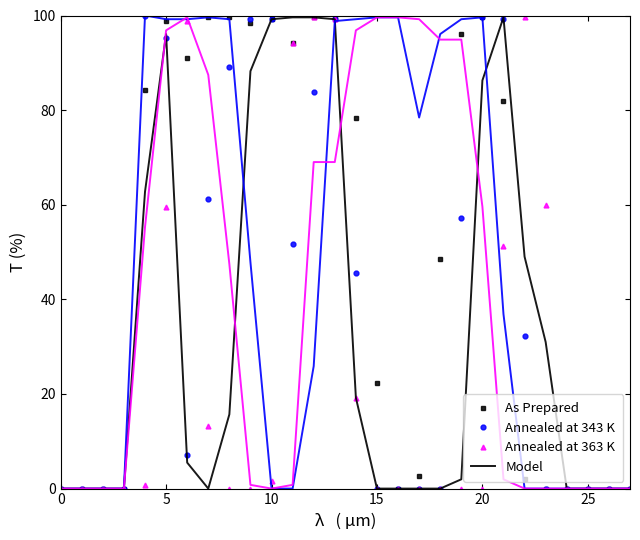

What is the greatest value displayed?

100.0